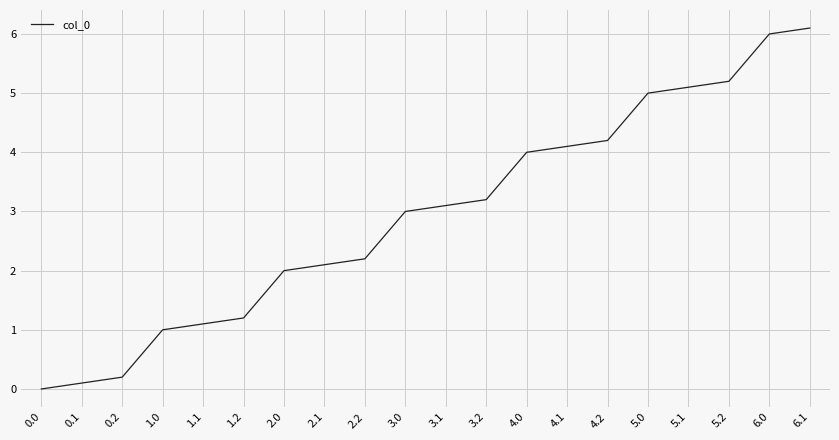

Is it true that the value at 4.1 is 6.9?

False